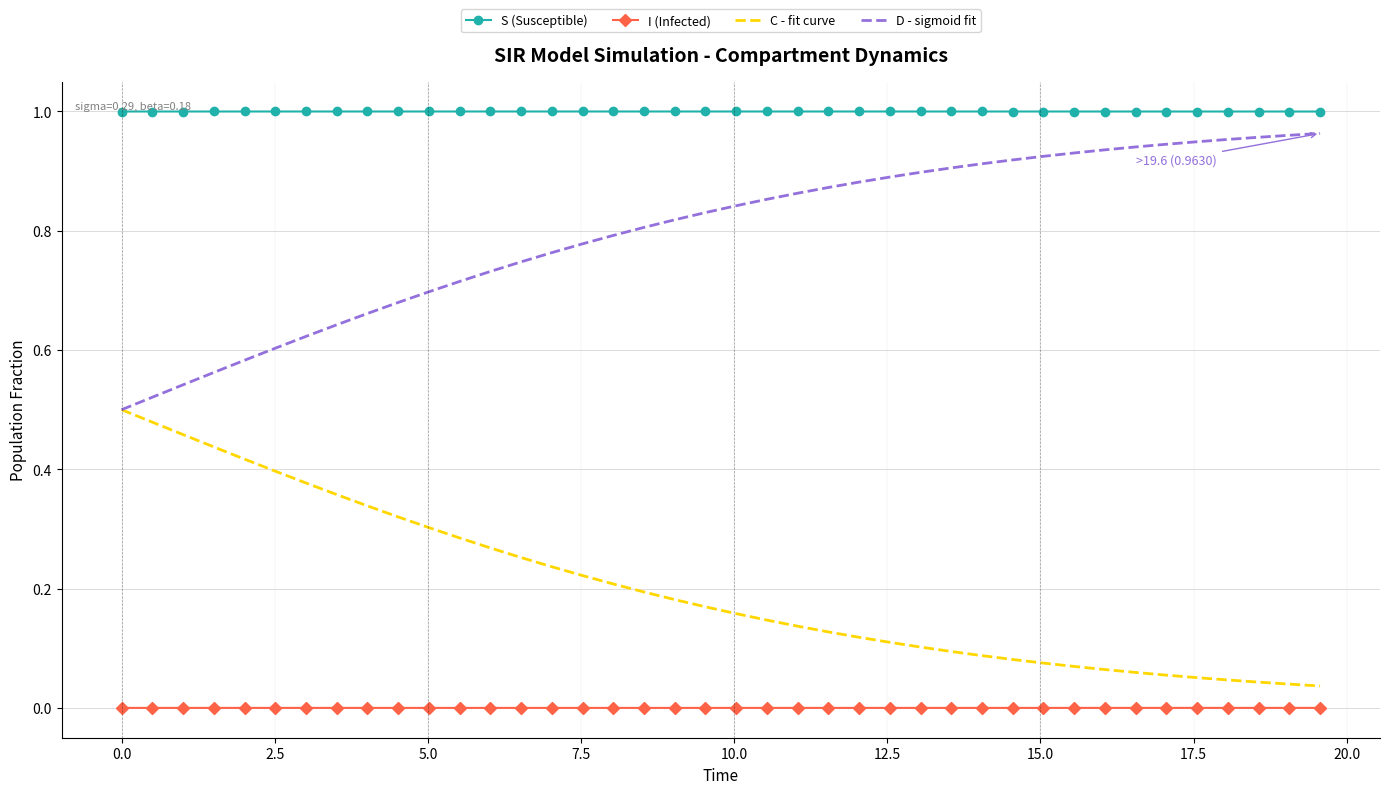

True or false: D - sigmoid fit and I (Infected) intersect in this chart.

False